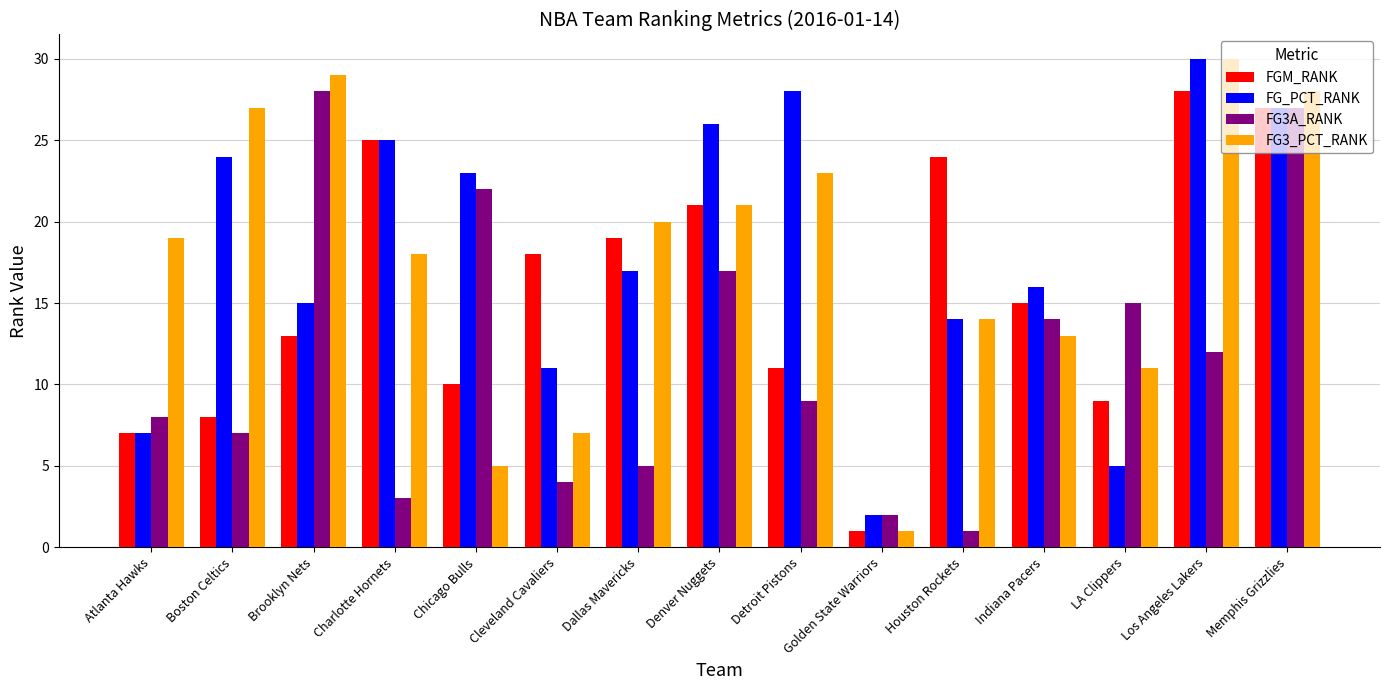

Reading left to right, list all the values displayed in this chart.

FGM_RANK: Atlanta Hawks=7	Boston Celtics=8	Brooklyn Nets=13	Charlotte Hornets=25	Chicago Bulls=10	Cleveland Cavaliers=18	Dallas Mavericks=19	Denver Nuggets=21	Detroit Pistons=11	Golden State Warriors=1	Houston Rockets=24	Indiana Pacers=15	LA Clippers=9	Los Angeles Lakers=28	Memphis Grizzlies=27
FG_PCT_RANK: Atlanta Hawks=7	Boston Celtics=24	Brooklyn Nets=15	Charlotte Hornets=25	Chicago Bulls=23	Cleveland Cavaliers=11	Dallas Mavericks=17	Denver Nuggets=26	Detroit Pistons=28	Golden State Warriors=2	Houston Rockets=14	Indiana Pacers=16	LA Clippers=5	Los Angeles Lakers=30	Memphis Grizzlies=27
FG3A_RANK: Atlanta Hawks=8	Boston Celtics=7	Brooklyn Nets=28	Charlotte Hornets=3	Chicago Bulls=22	Cleveland Cavaliers=4	Dallas Mavericks=5	Denver Nuggets=17	Detroit Pistons=9	Golden State Warriors=2	Houston Rockets=1	Indiana Pacers=14	LA Clippers=15	Los Angeles Lakers=12	Memphis Grizzlies=27
FG3_PCT_RANK: Atlanta Hawks=19	Boston Celtics=27	Brooklyn Nets=29	Charlotte Hornets=18	Chicago Bulls=5	Cleveland Cavaliers=7	Dallas Mavericks=20	Denver Nuggets=21	Detroit Pistons=23	Golden State Warriors=1	Houston Rockets=14	Indiana Pacers=13	LA Clippers=11	Los Angeles Lakers=30	Memphis Grizzlies=28